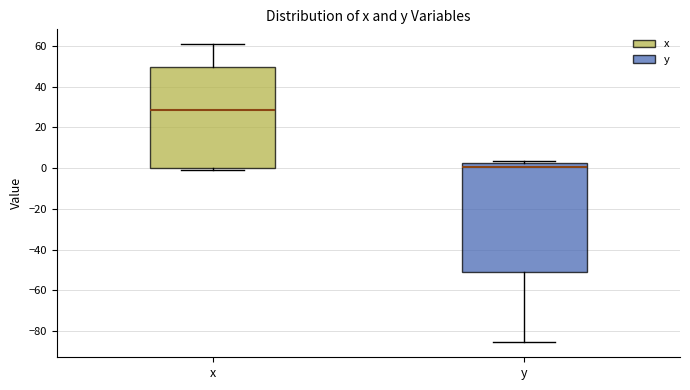

Where is the upper edge of the box for y on the y-axis? The values are not printed on the chart, so give them approximately, as read against the axis.

2